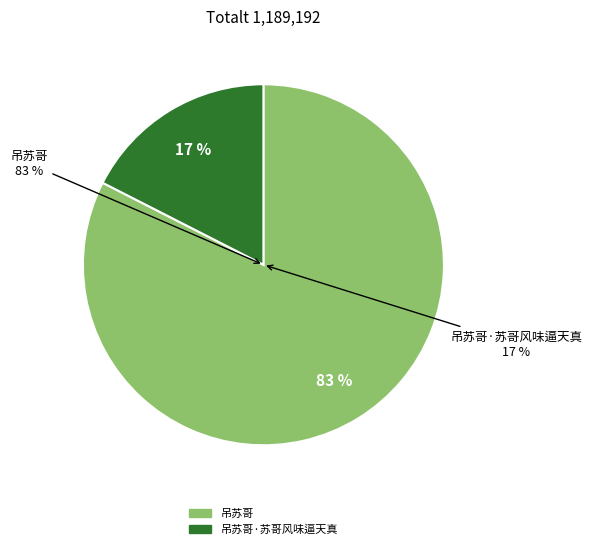

Rank the categories by value from highest to lowest.

吊苏哥, 吊苏哥·苏哥风味逼天真